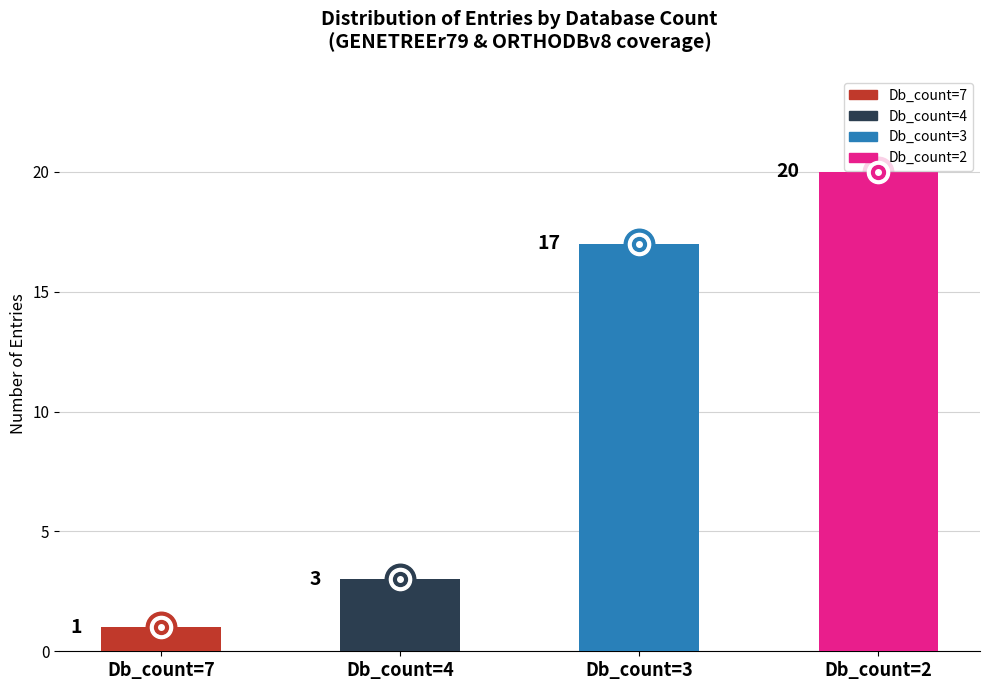

Reading left to right, what are all the values shown in this chart?

Db_count=7=1	Db_count=4=3	Db_count=3=17	Db_count=2=20